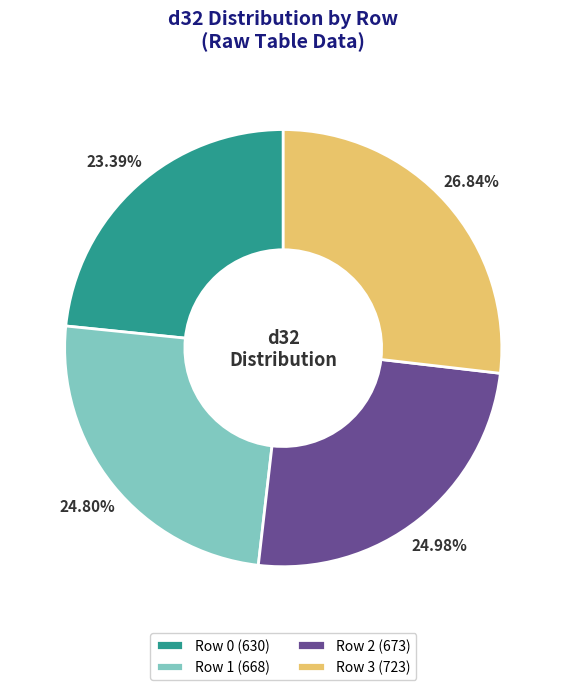

Approximately how many times larger is the value at Row 3 compared to Row 2?

1.1